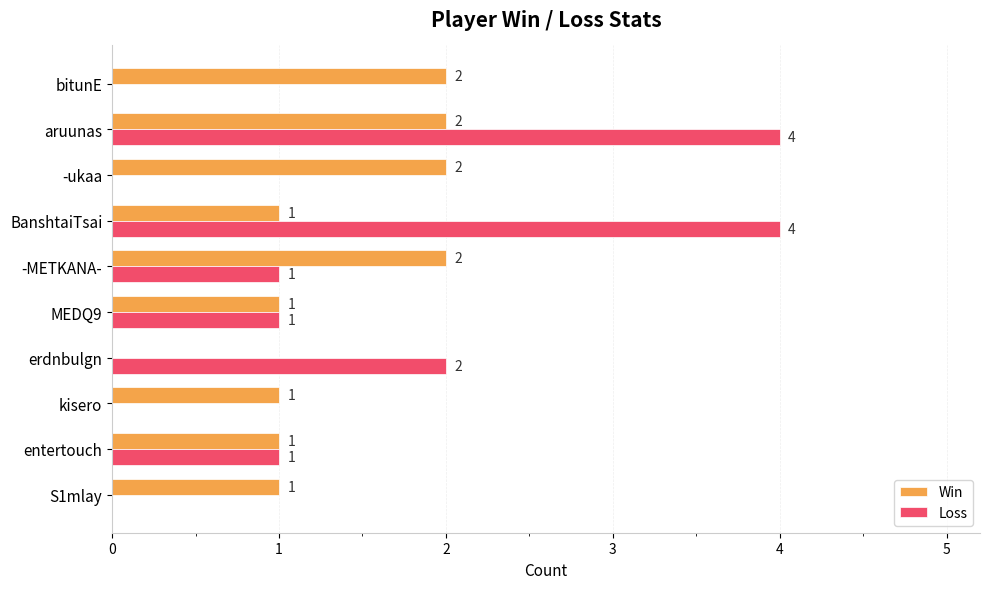

Between S1mlay and -ukaa, which series saw the biggest shift?

Win